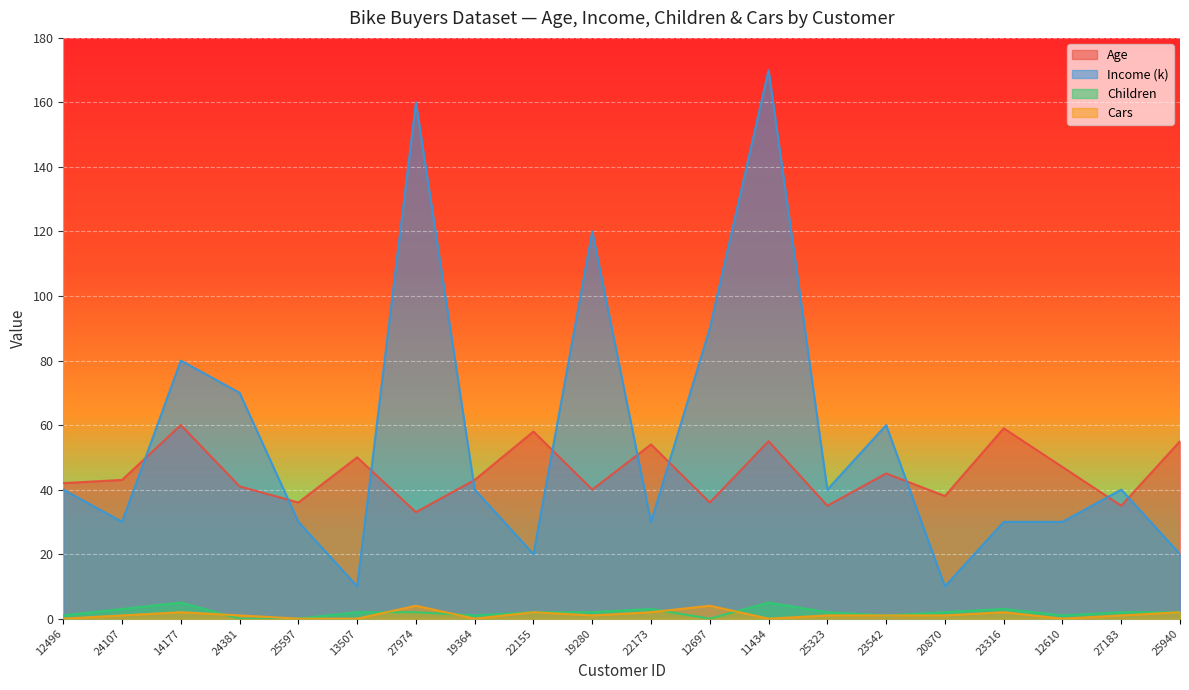

What position from the left is 22173?

11